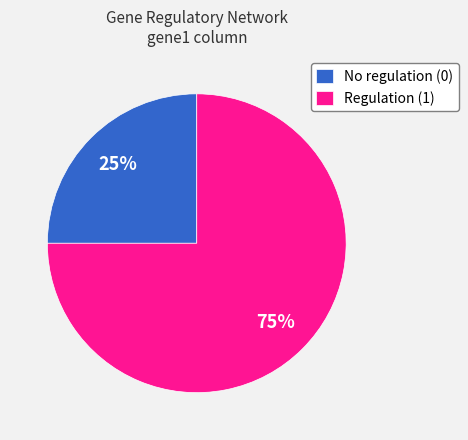

Approximately how many times larger is the value at No regulation (0) compared to Regulation (1)?

0.3